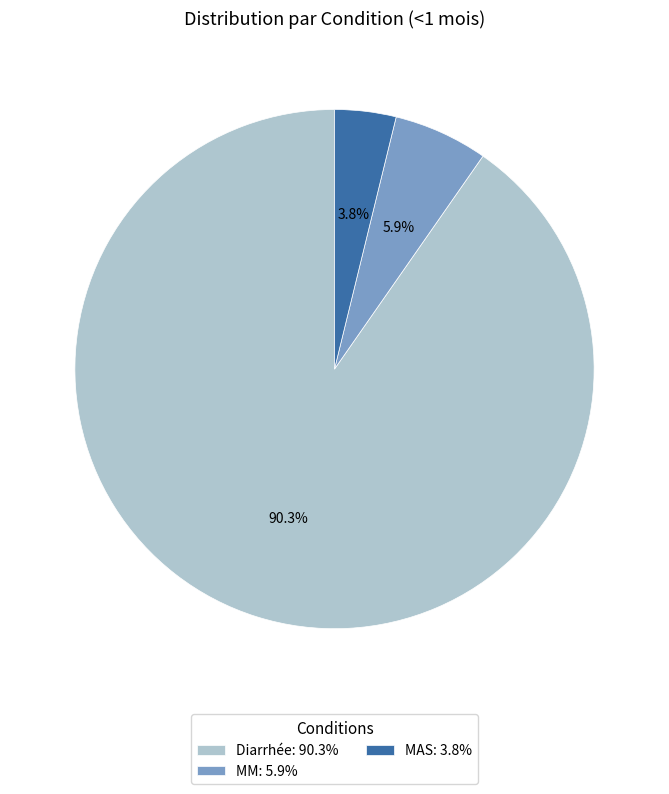

Between MAS and MM, which is larger?

MM